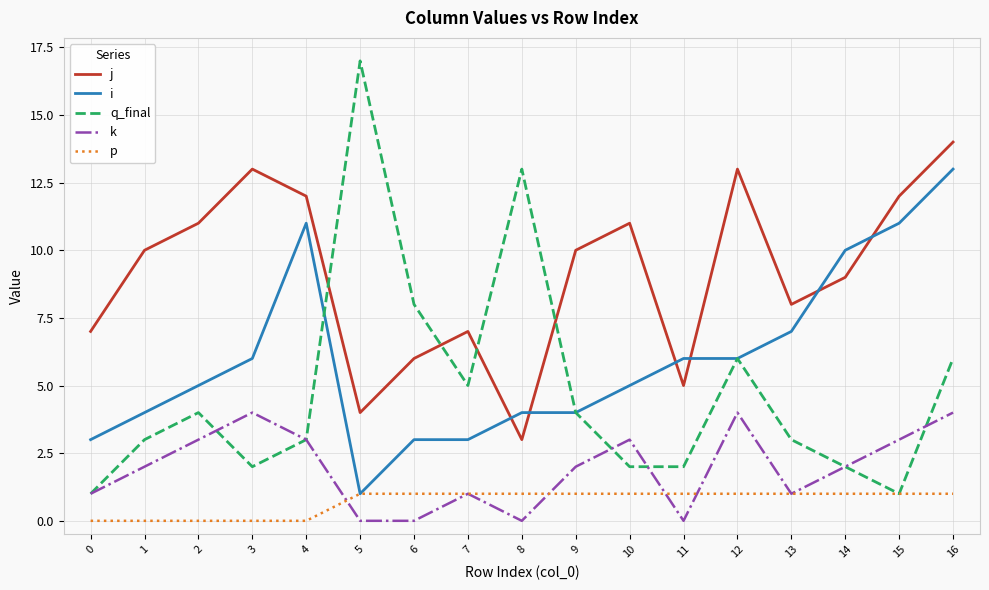

Does the chart have visible grid lines?

Yes